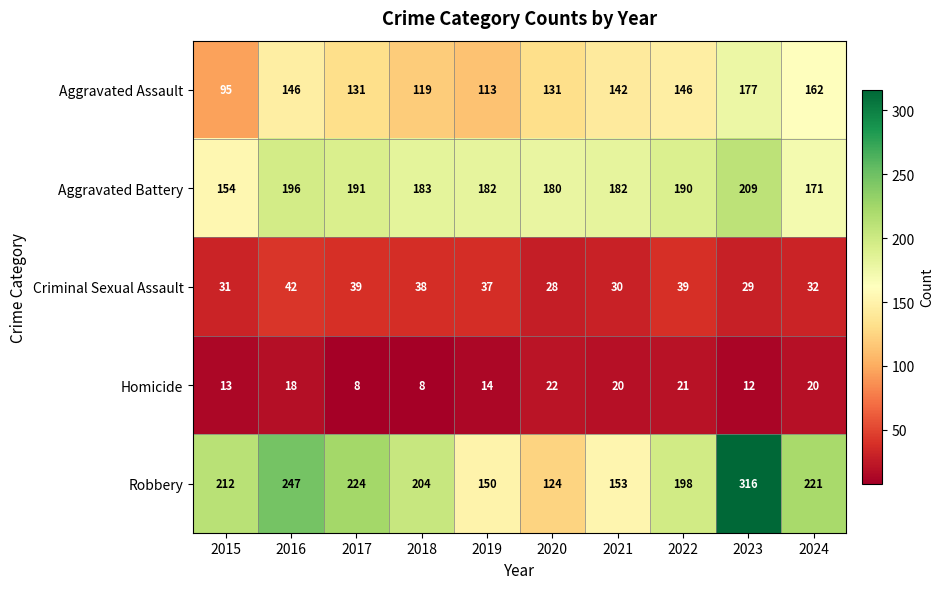

What is the minimum value for Homicide?

8